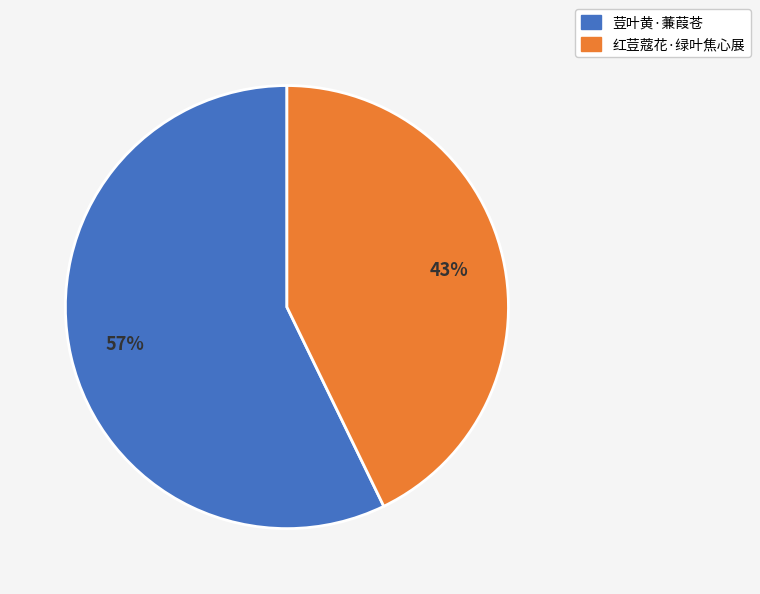

To the nearest percent, what is the combined percentage of 荳叶黄·蒹葭苍 and 红荳蔻花·绿叶焦心展?

100%